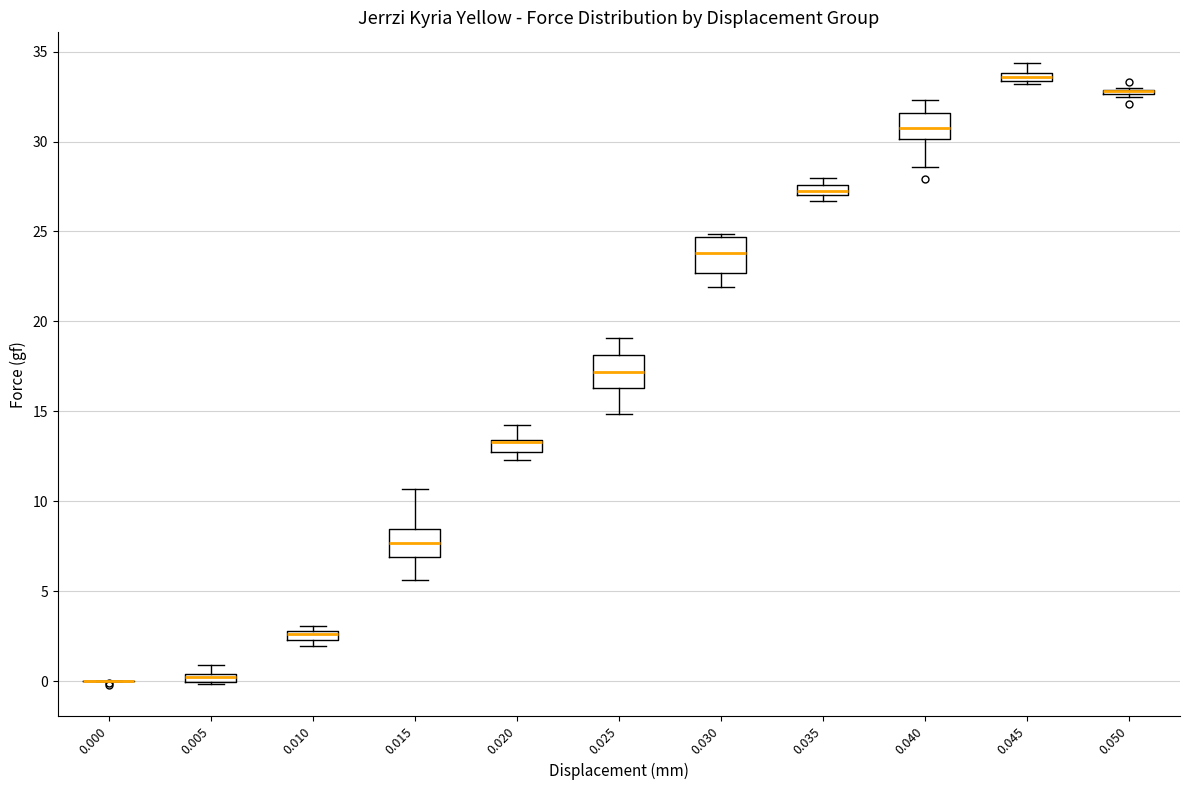

Where does the median line of the box at x = 0.015 sit on the y-axis? The values are not printed on the chart, so give them approximately, as read against the axis.

7.5